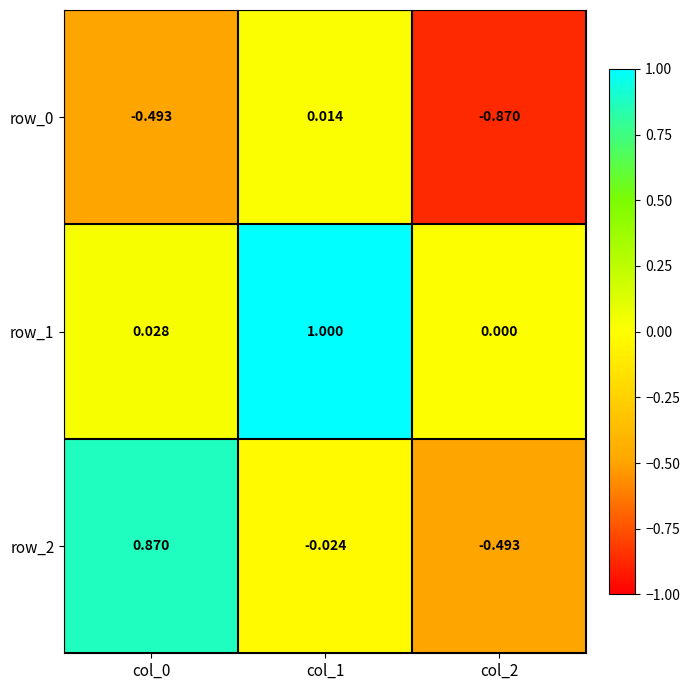

What is the sum of all row_2 values?

0.4